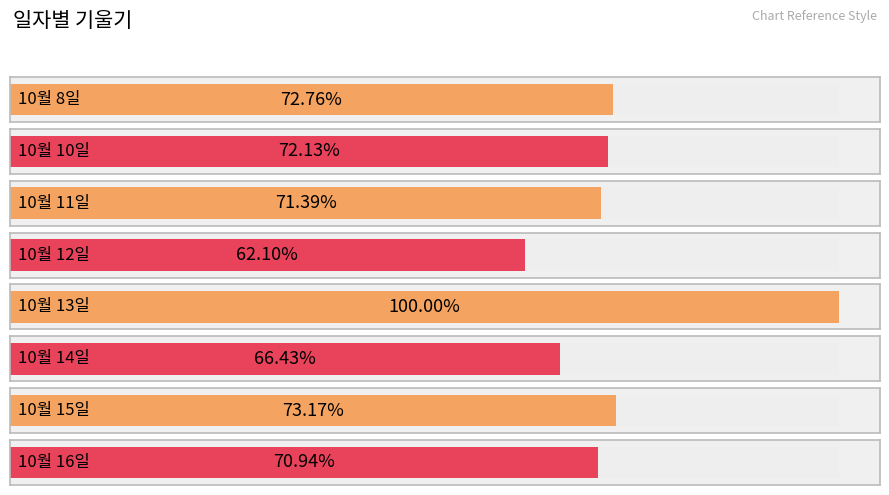

The chart shows a value of -0.0 at 10월 10일. True or false?

False